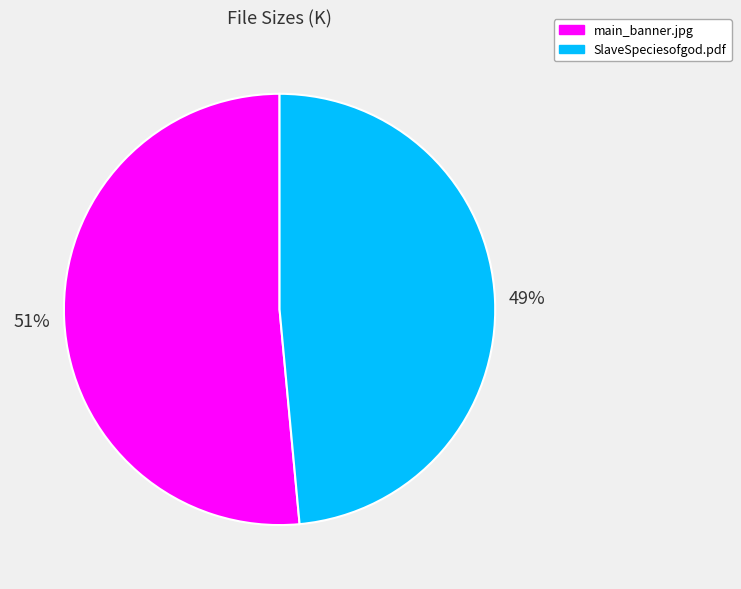

Which slice represents more than half of the pie?

main_banner.jpg